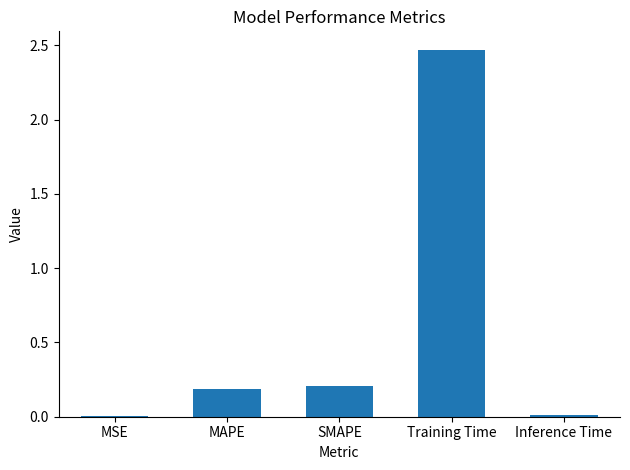

Between SMAPE and MSE, which is larger?

SMAPE